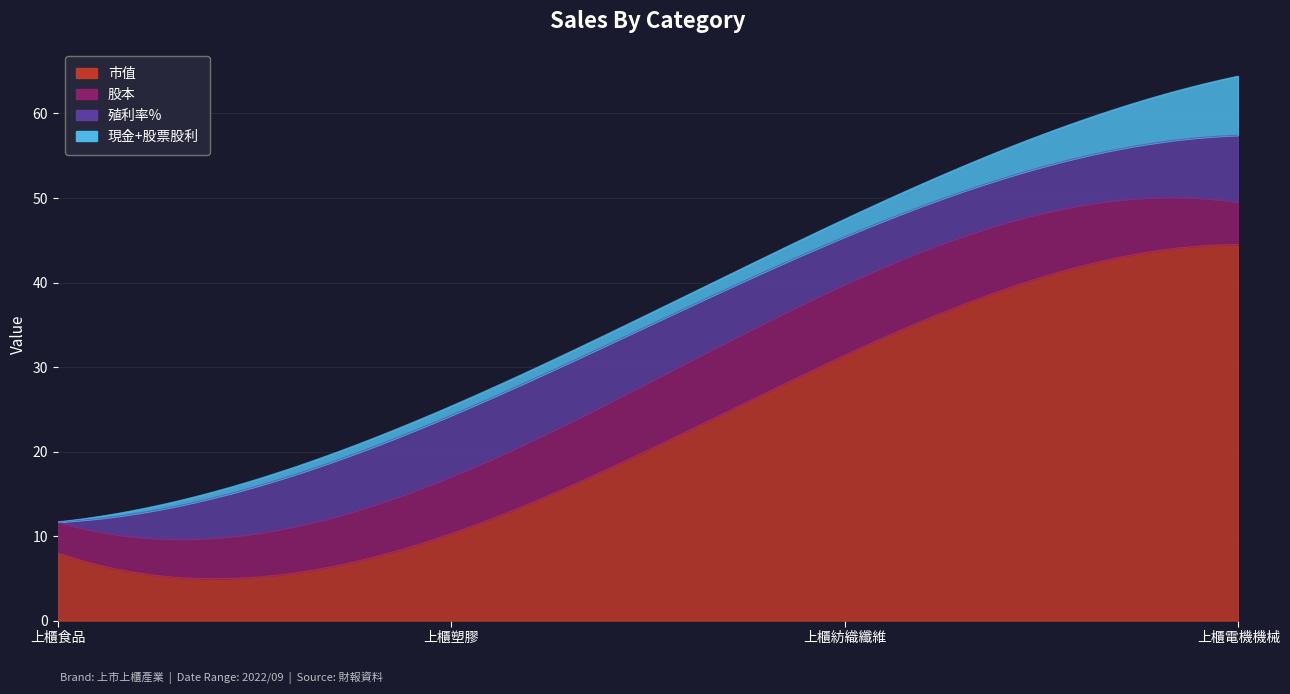

What is the label of the 3rd point from the right?

上櫃塑膠